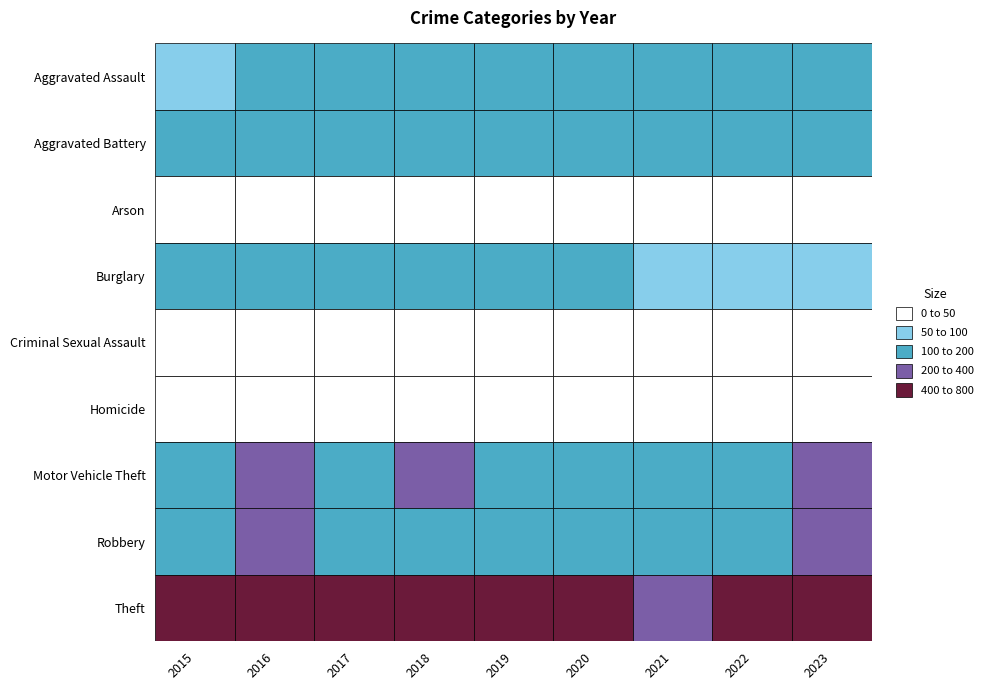

Reading left to right, extract all data points from this chart.

Aggravated Assault: 2015=78	2016=130	2017=116	2018=104	2019=100	2020=118	2021=121	2022=128	2023=144
Aggravated Battery: 2015=135	2016=179	2017=166	2018=160	2019=157	2020=162	2021=154	2022=167	2023=182
Arson: 2015=11	2016=23	2017=9	2018=7	2019=6	2020=8	2021=13	2022=10	2023=19
Burglary: 2015=139	2016=169	2017=173	2018=155	2019=134	2020=101	2021=59	2022=66	2023=69
Criminal Sexual Assault: 2015=28	2016=36	2017=33	2018=34	2019=34	2020=23	2021=28	2022=38	2023=23
Homicide: 2015=11	2016=15	2017=8	2018=5	2019=10	2020=21	2021=19	2022=18	2023=10
Motor Vehicle Theft: 2015=179	2016=213	2017=194	2018=218	2019=194	2020=159	2021=124	2022=186	2023=320
Robbery: 2015=158	2016=212	2017=196	2018=173	2019=129	2020=109	2021=127	2022=131	2023=271
Theft: 2015=662	2016=734	2017=789	2018=711	2019=737	2020=477	2021=397	2022=522	2023=573